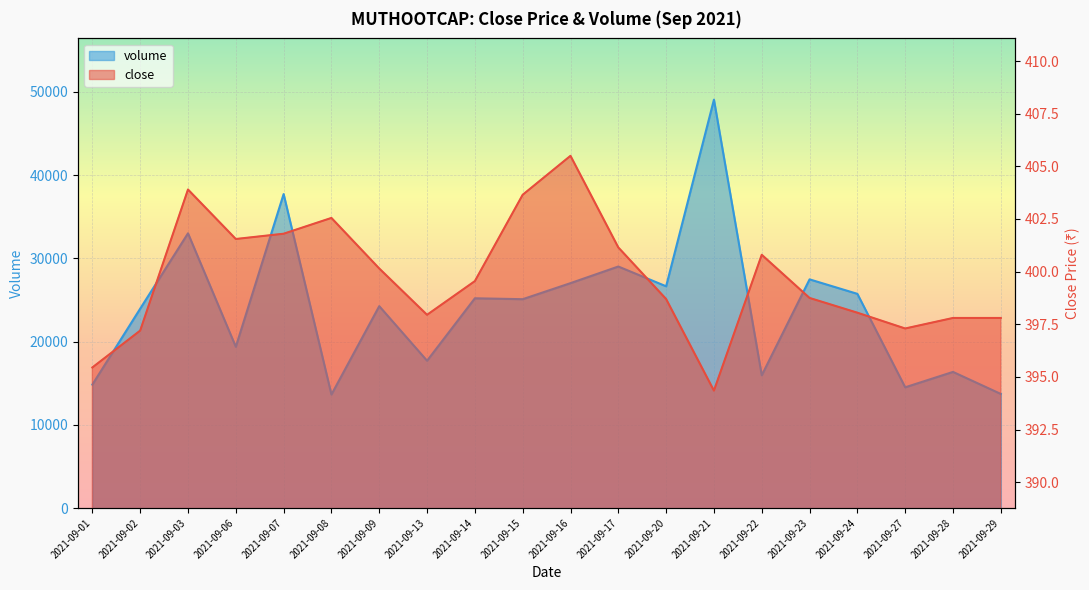

How many data points in volume are above 25090?

9